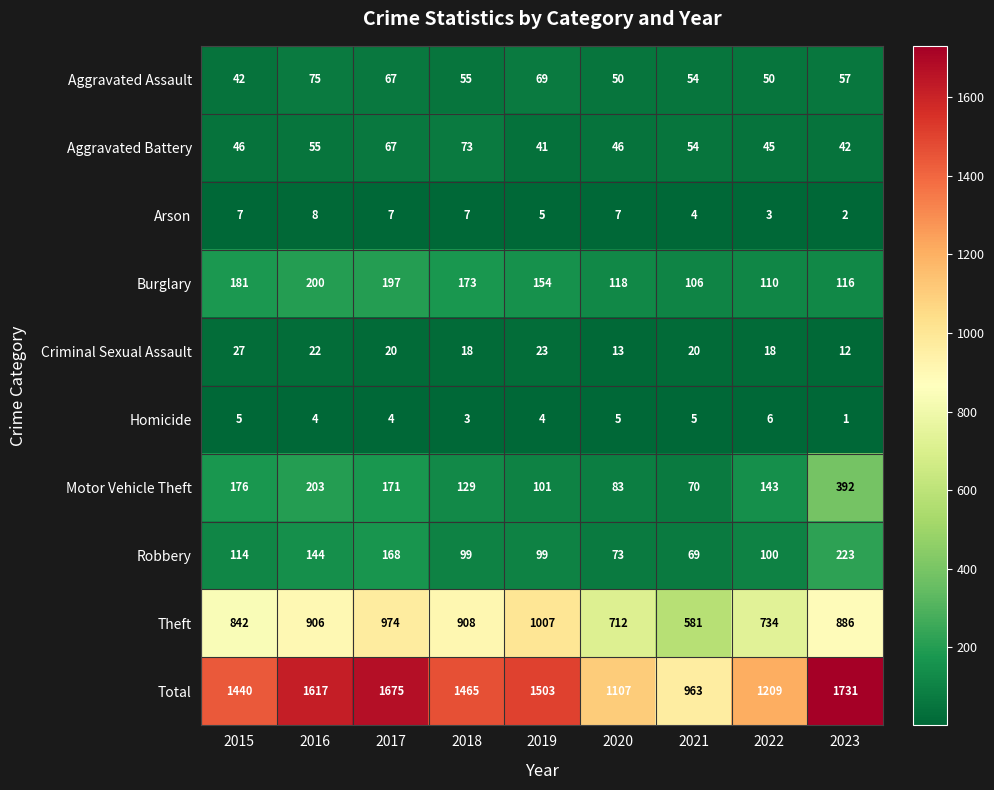

At how many categories does at least one series exceed 503?

9